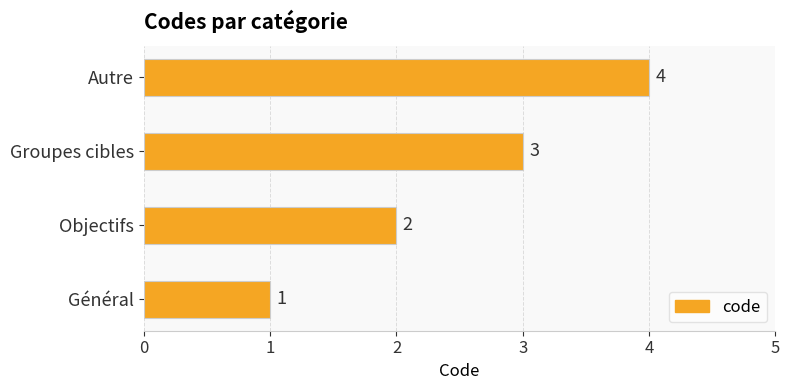

Does the chart contain stacked bars?

No